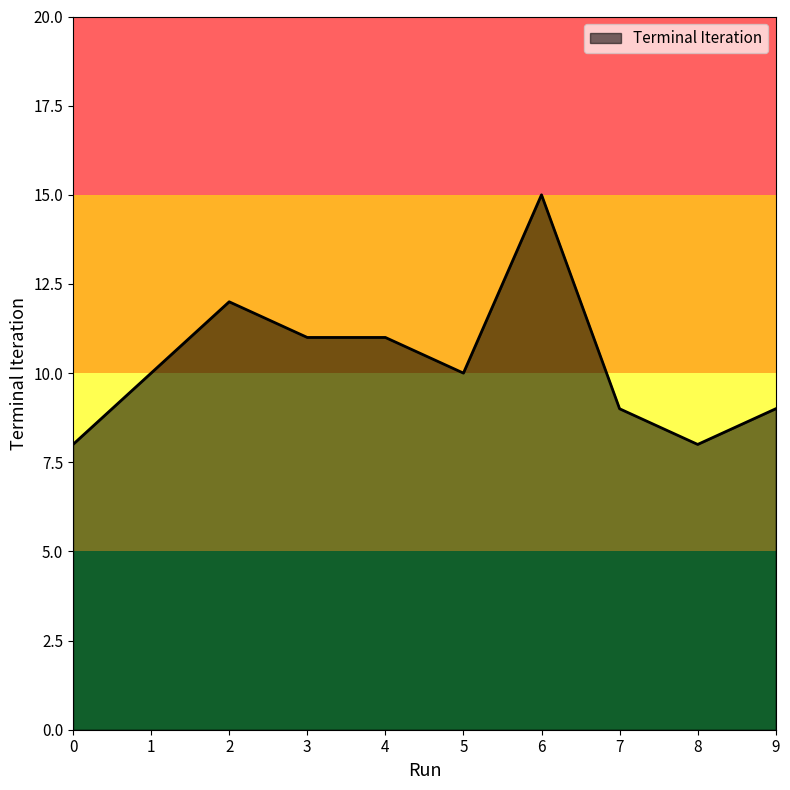

The chart shows a value of 10 at 1. True or false?

True